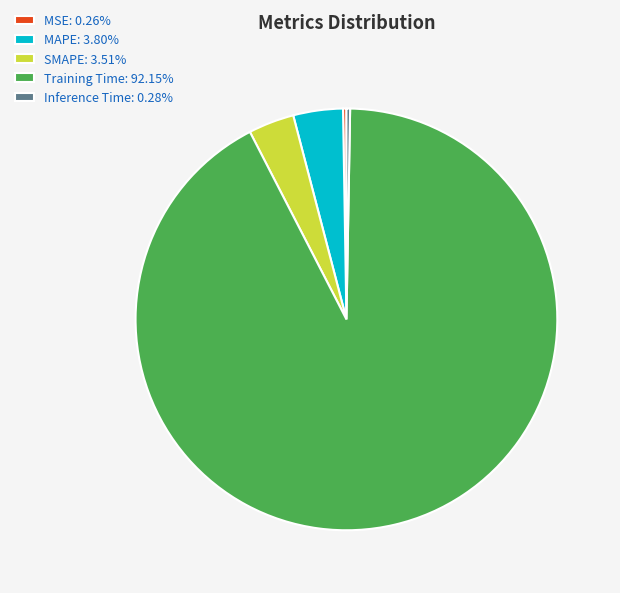

What is the largest slice in the pie chart?

Training Time